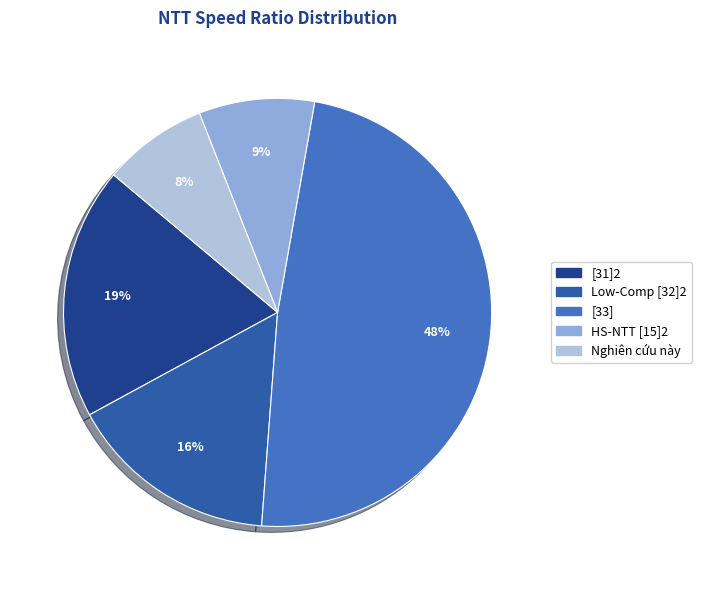

Which slice is the largest?

[33]